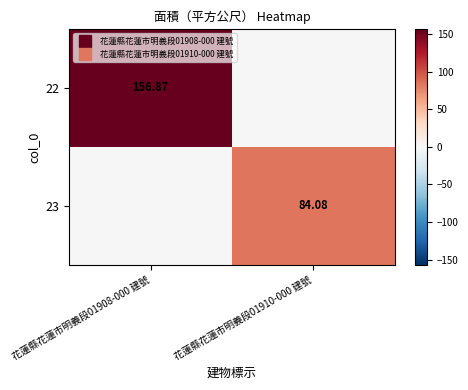

Is the value of 22 at 花蓮縣花蓮市明義段01908-000 建號 greater than the value of 23 at 花蓮縣花蓮市明義段01908-000 建號?

Yes